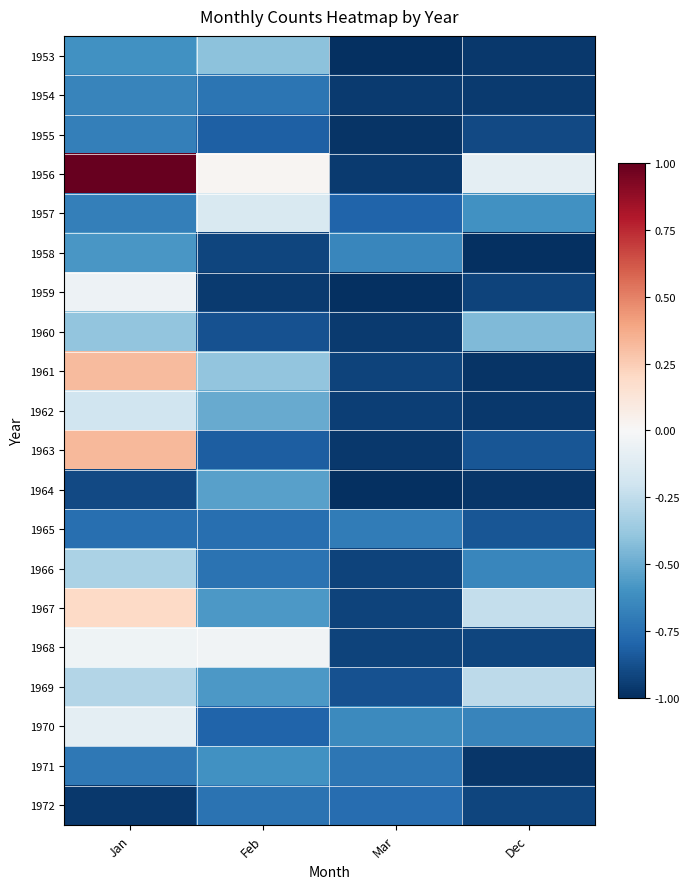

At Jan, list the series in order from smallest to largest.

1972, 1964, 1965, 1971, 1955, 1957, 1954, 1953, 1958, 1960, 1966, 1969, 1962, 1970, 1959, 1968, 1967, 1961, 1963, 1956